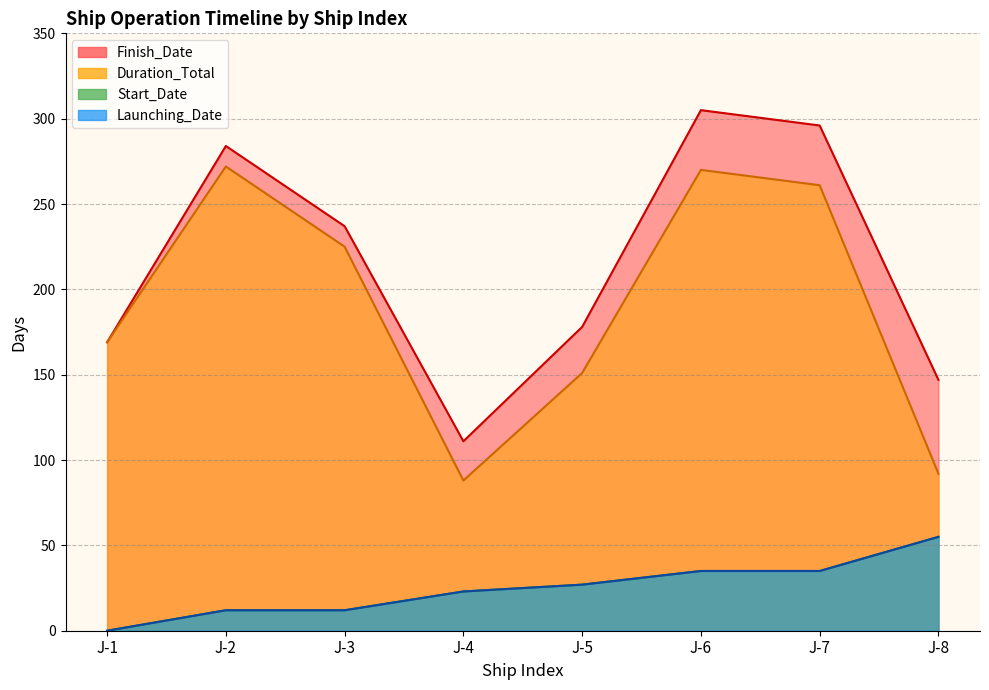

What is the total value across all series at J-1?

338